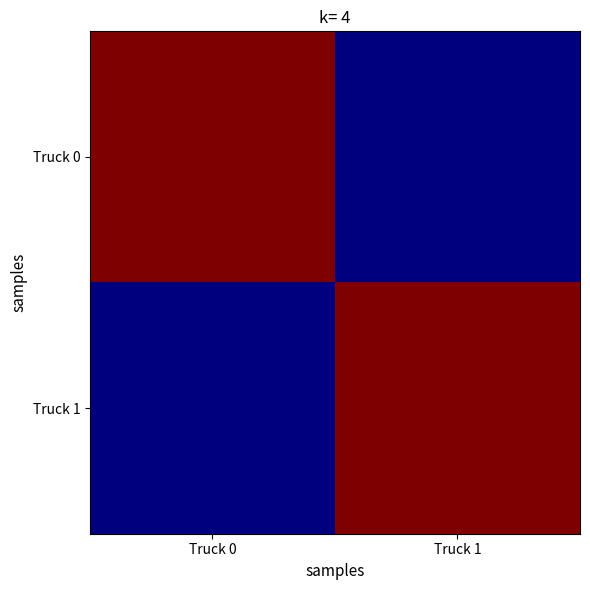

Rank the series at Truck 0 from lowest to highest value.

Truck 1, Truck 0